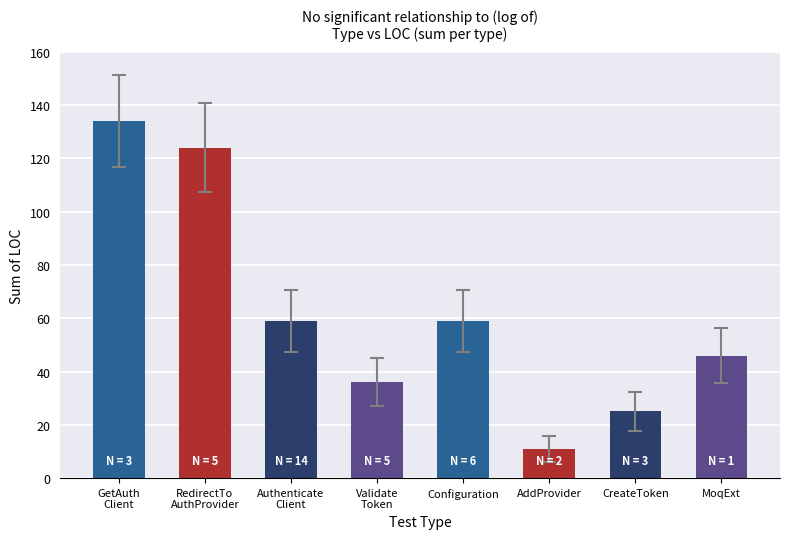

The value at Configuration is 59. True or false?

True